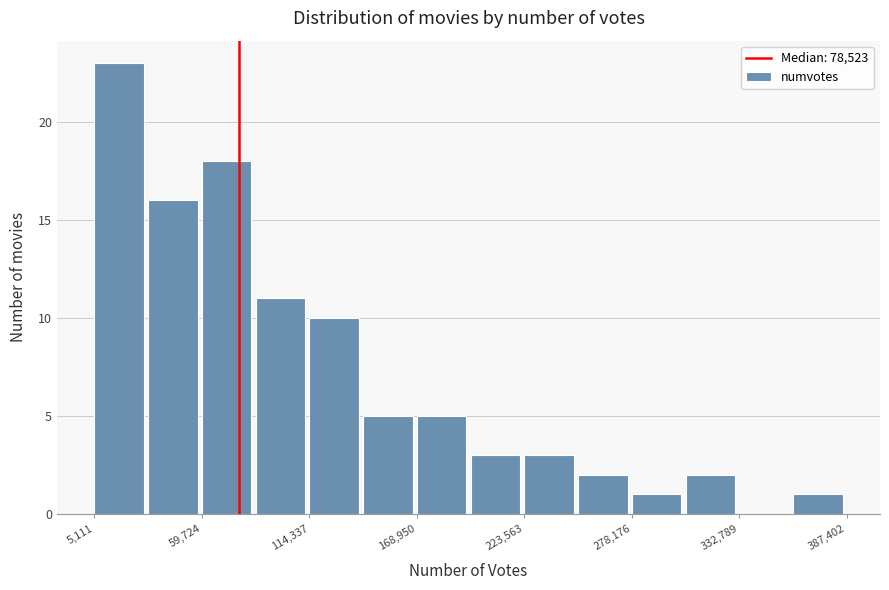

Around what value on the x-axis is the tallest bar? Give the approximate position of its centre, as read against the axis.

20000